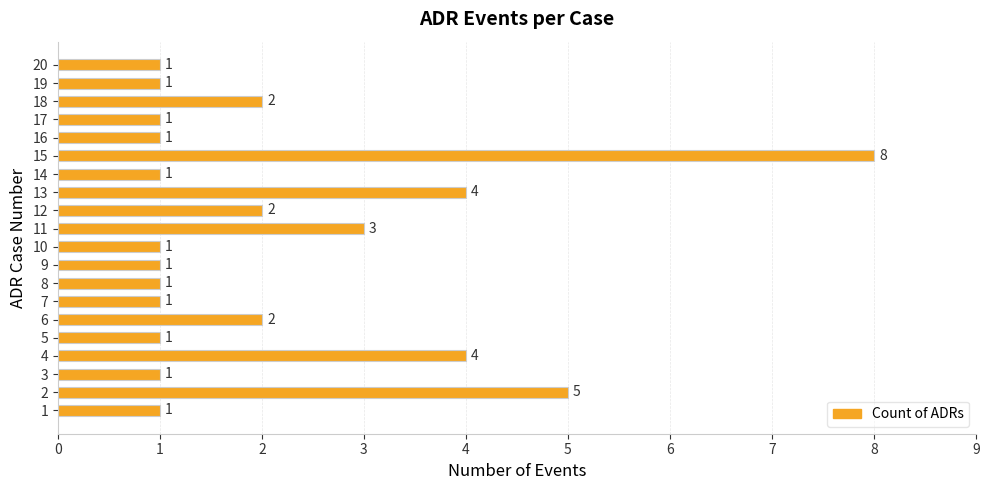

Are the bars horizontal?

Yes